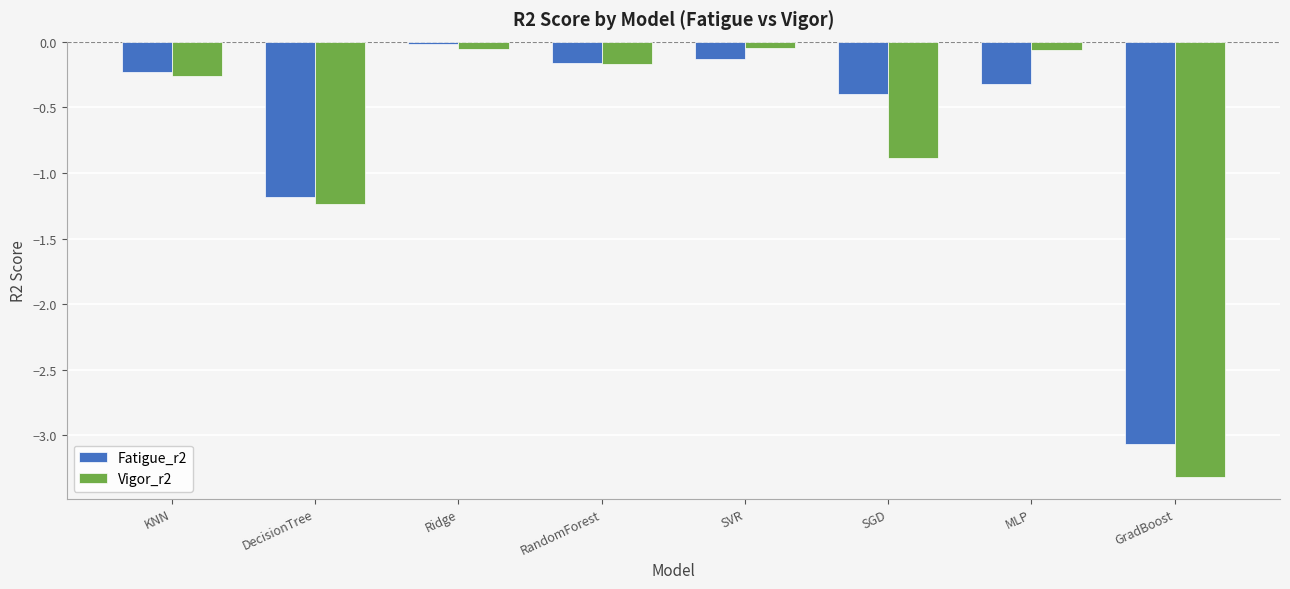

Which series has the widest spread of values?

Vigor_r2